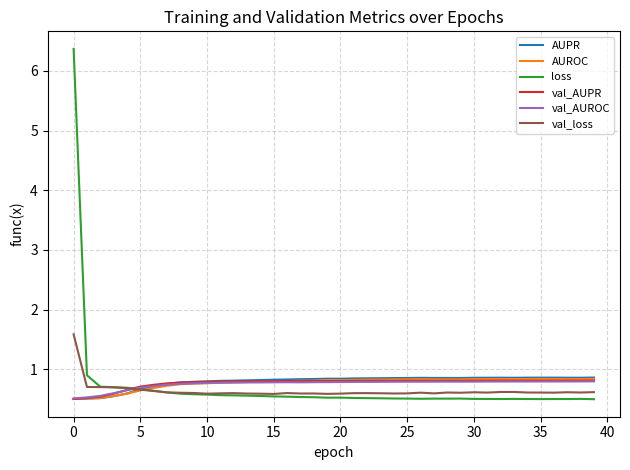

What is the highest value of the val_AUPR series?

0.8